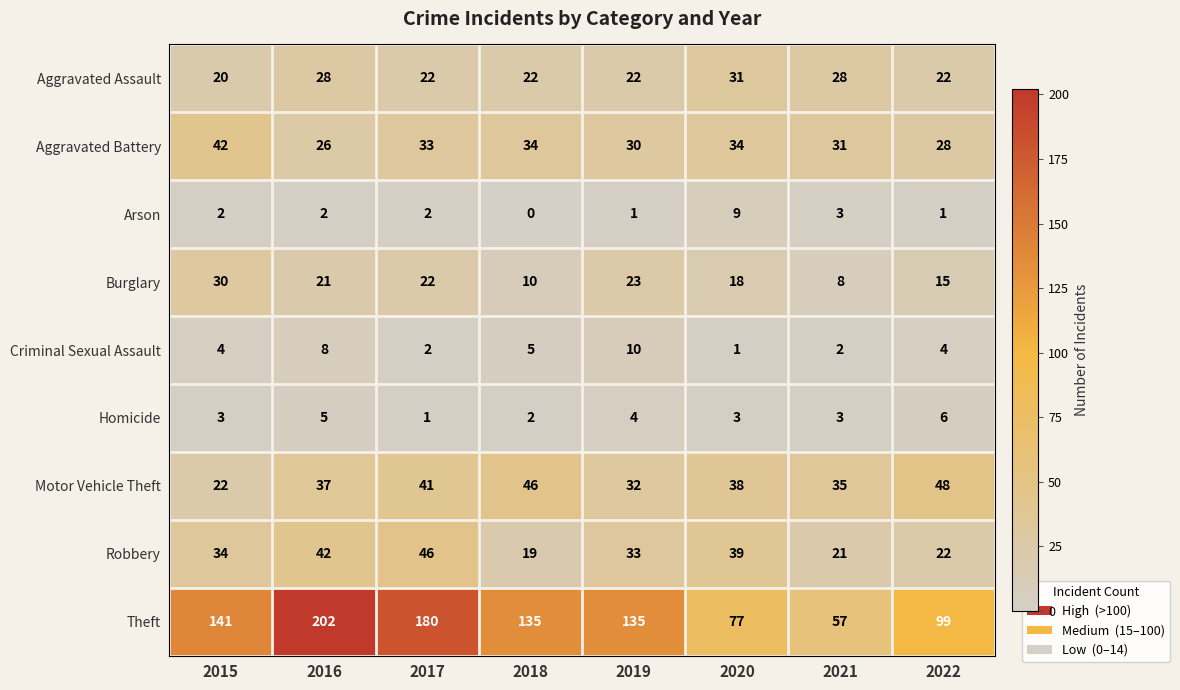

How many data points does each series have?

8